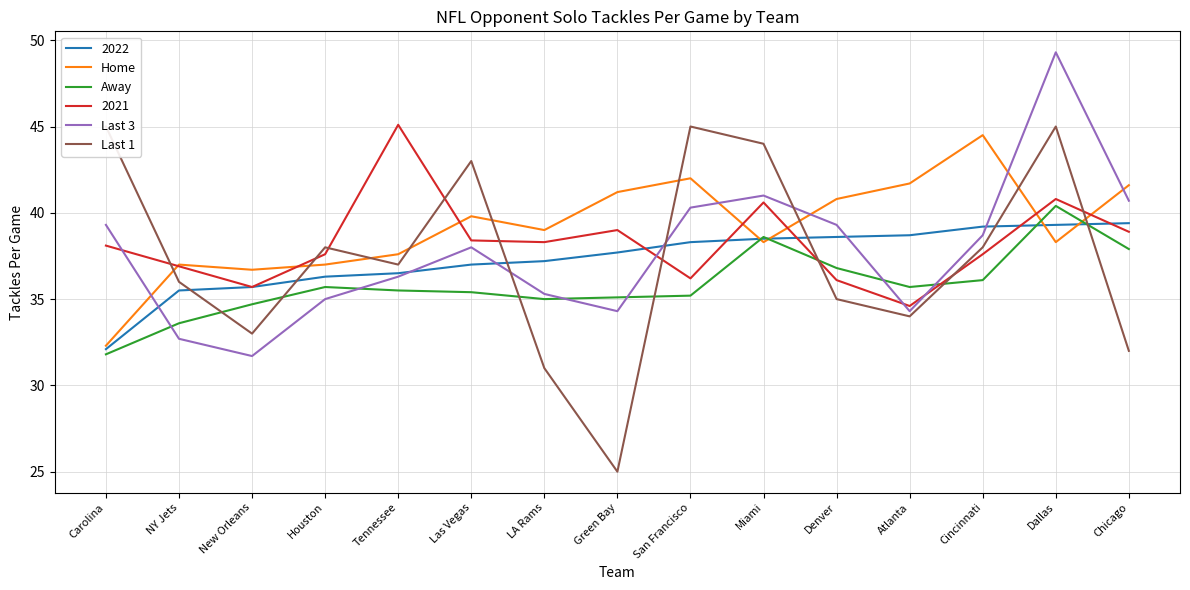

What is the maximum value for Last 3?

49.3